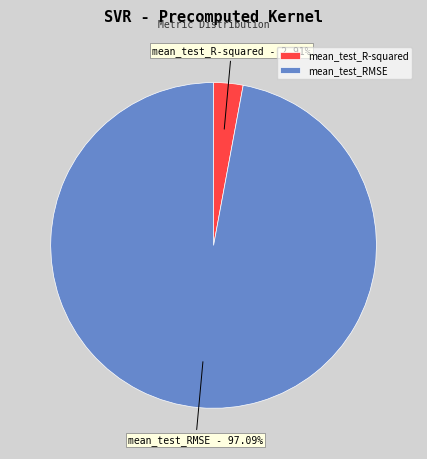

The mean_test_RMSE slice represents 97% of the pie. True or false?

True